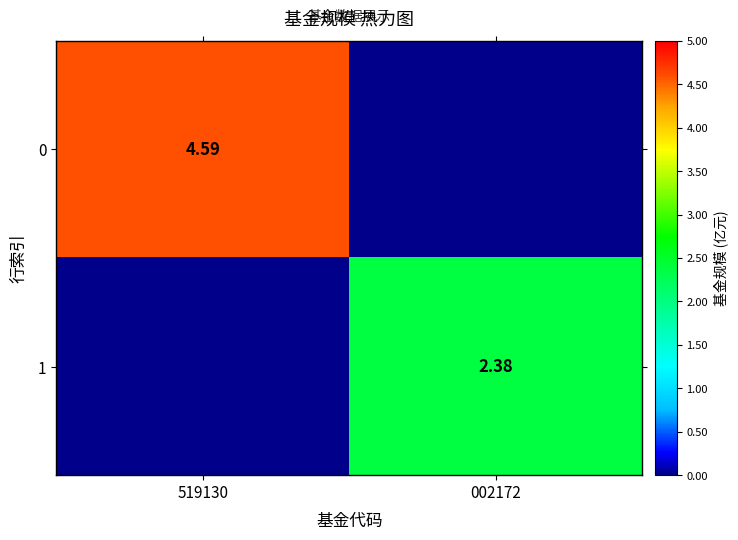

What is the maximum value for 0?

4.6